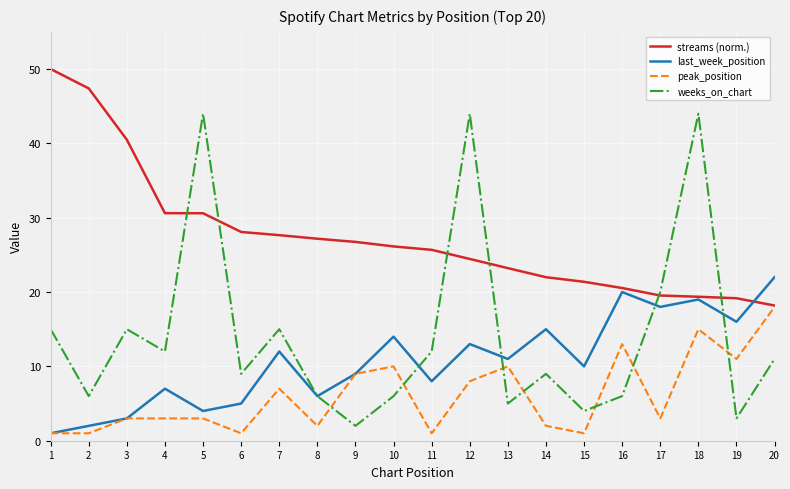

At which category is the sum across all series the highest?

18